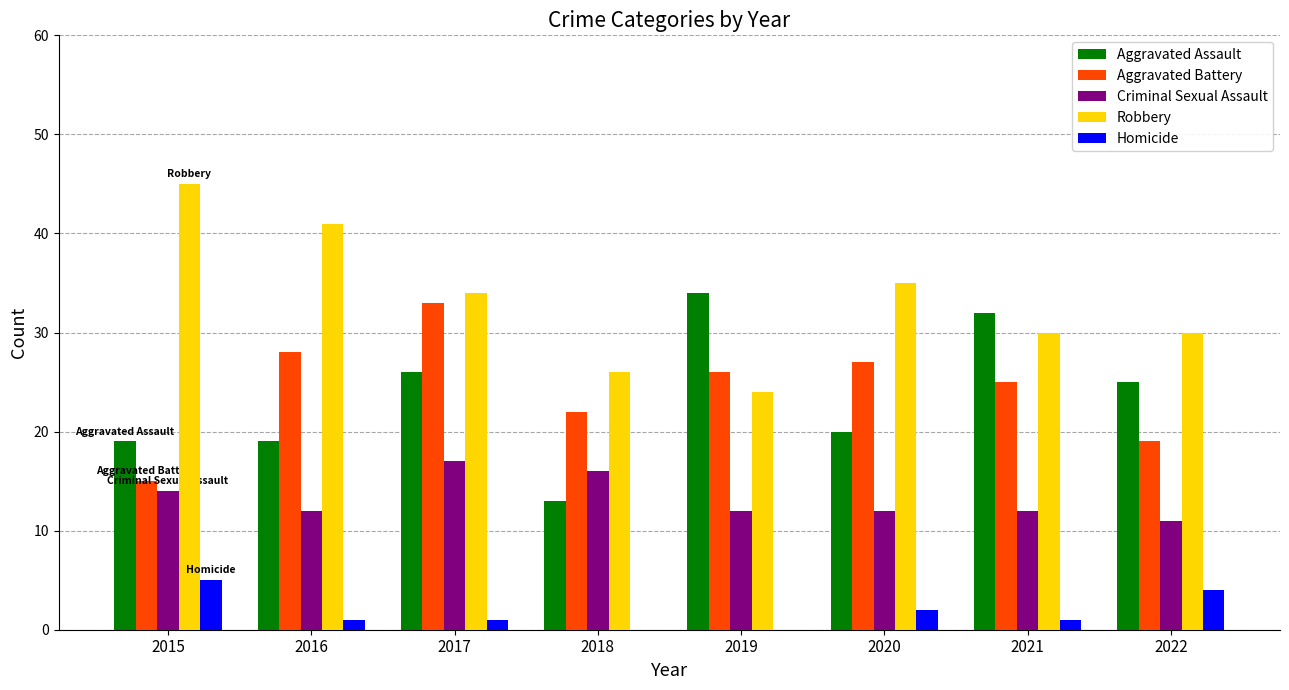

What is the total value across all series at 2018?

77